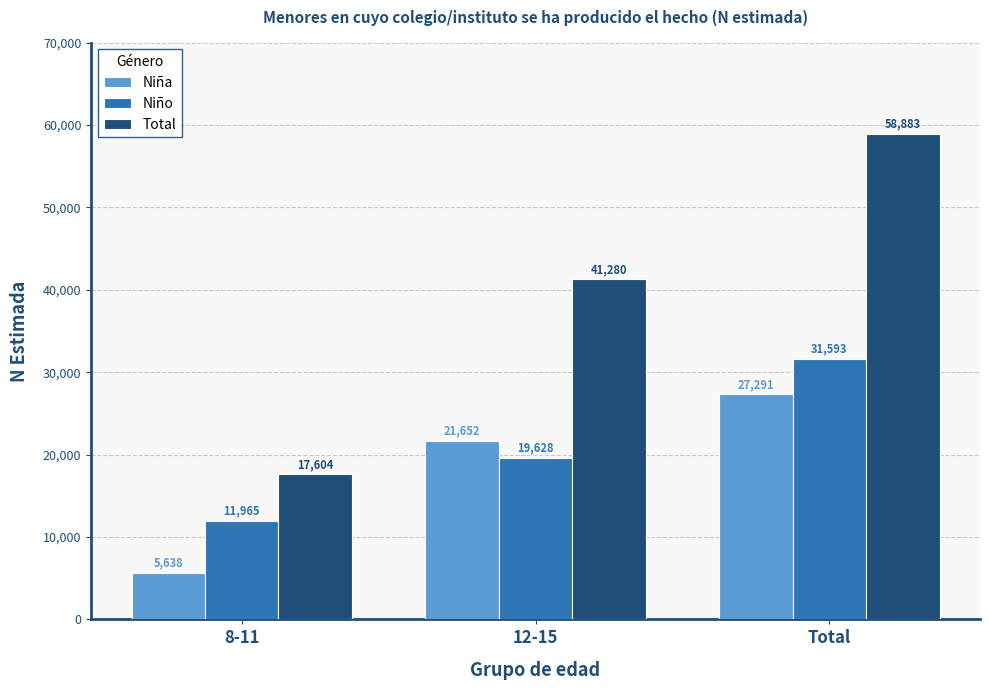

Which series has the largest range (max minus min)?

Total